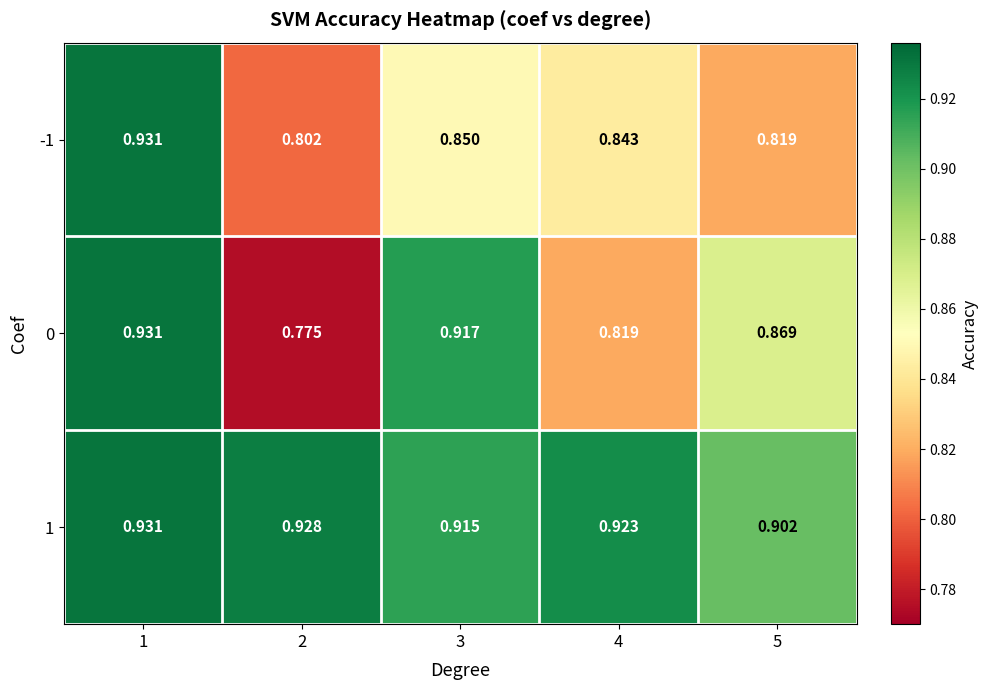

Which series has the largest range (max minus min)?

0